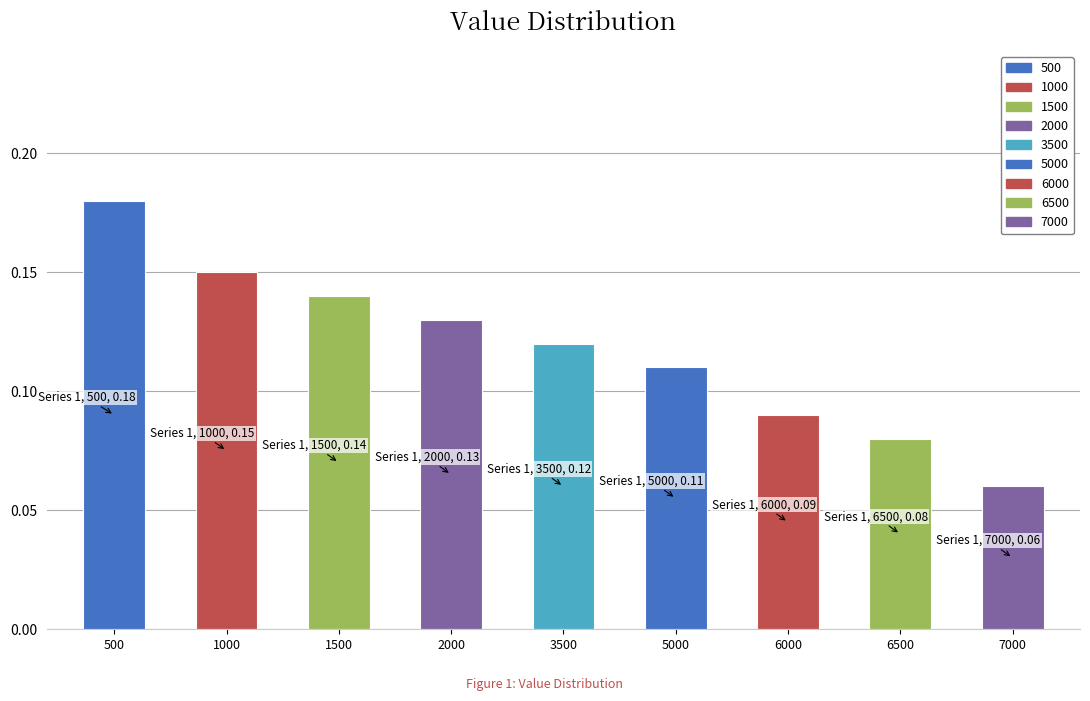

What is the sum of the values at 1000 and 5000?

0.3